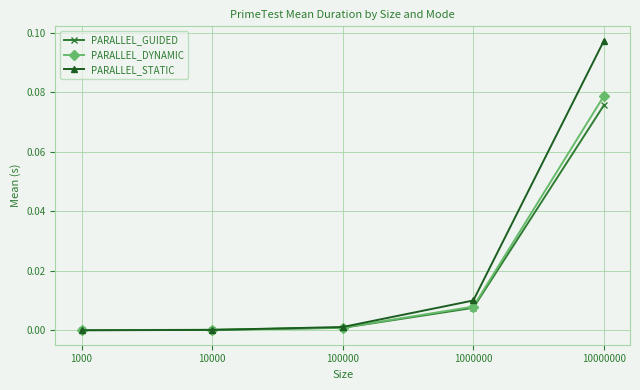

Which series changed the most between 100000 and 1000000?

PARALLEL_STATIC